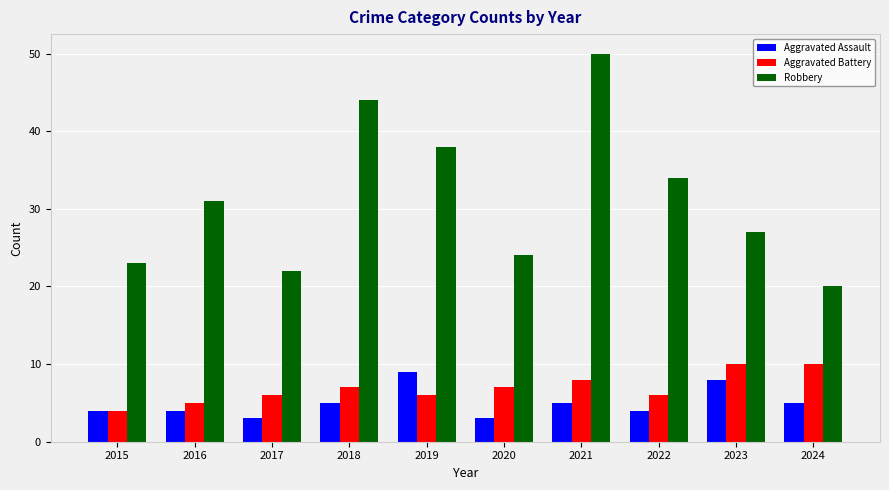

What is the spread (max minus min) of values at 2020?

21